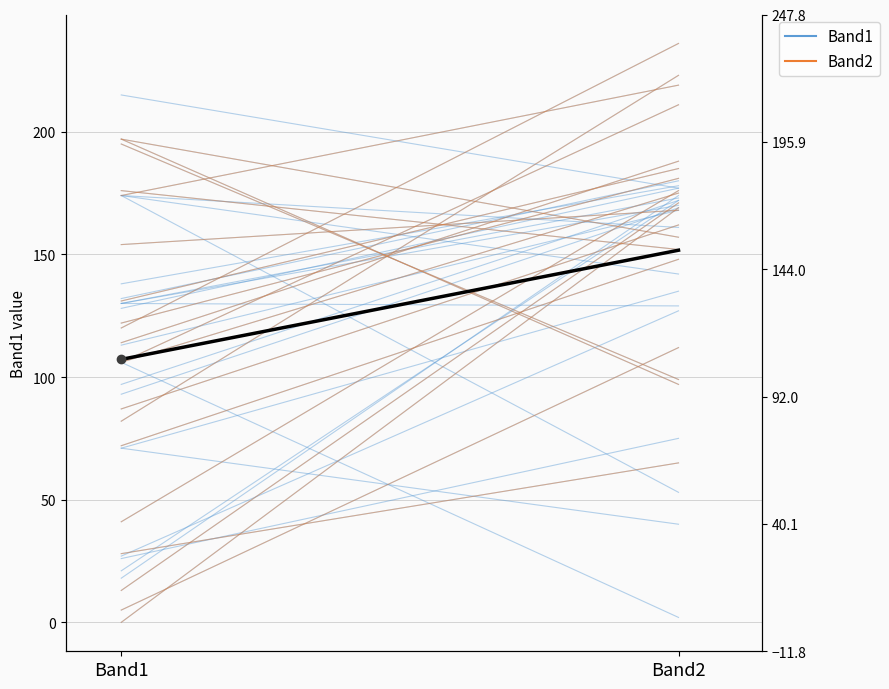

Between Band2 and Band1, which is larger?

Band1